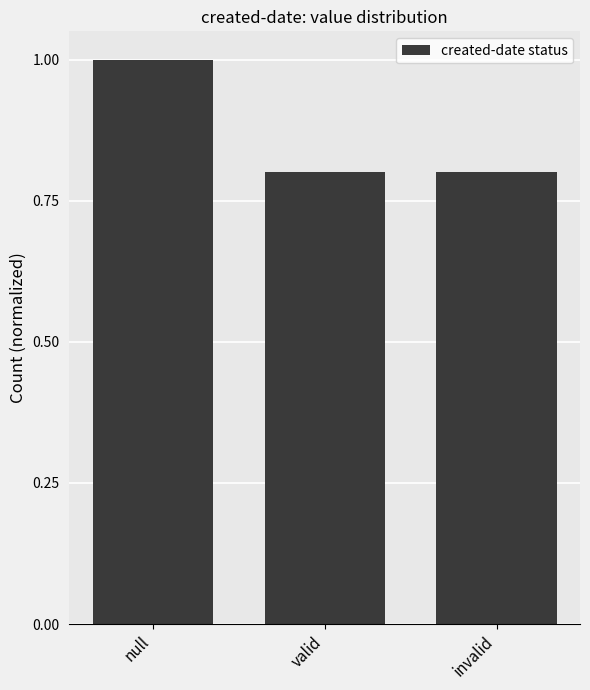

Which label corresponds to the largest value in the chart?

null